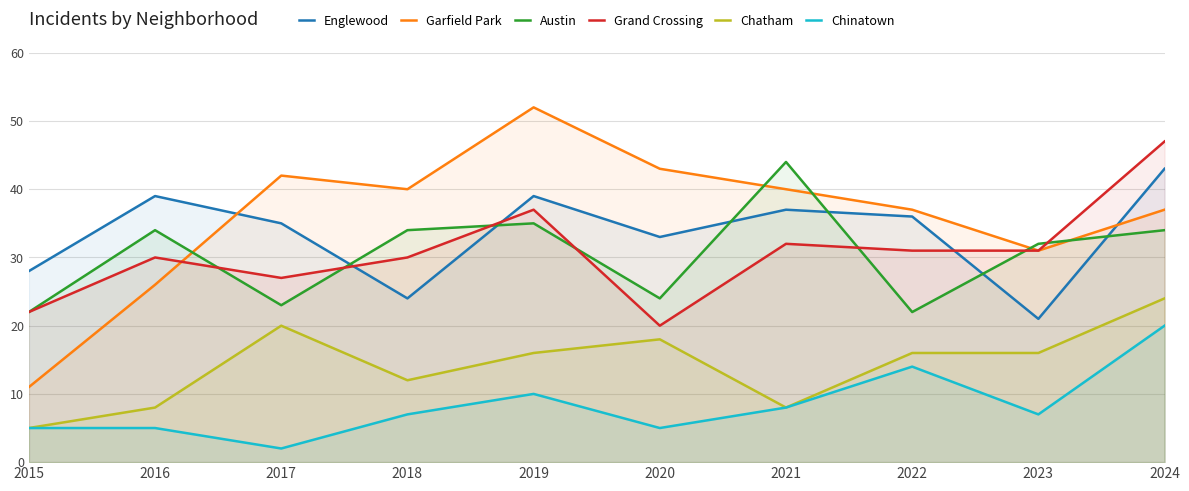

Which series has the largest total across all categories?

Garfield Park